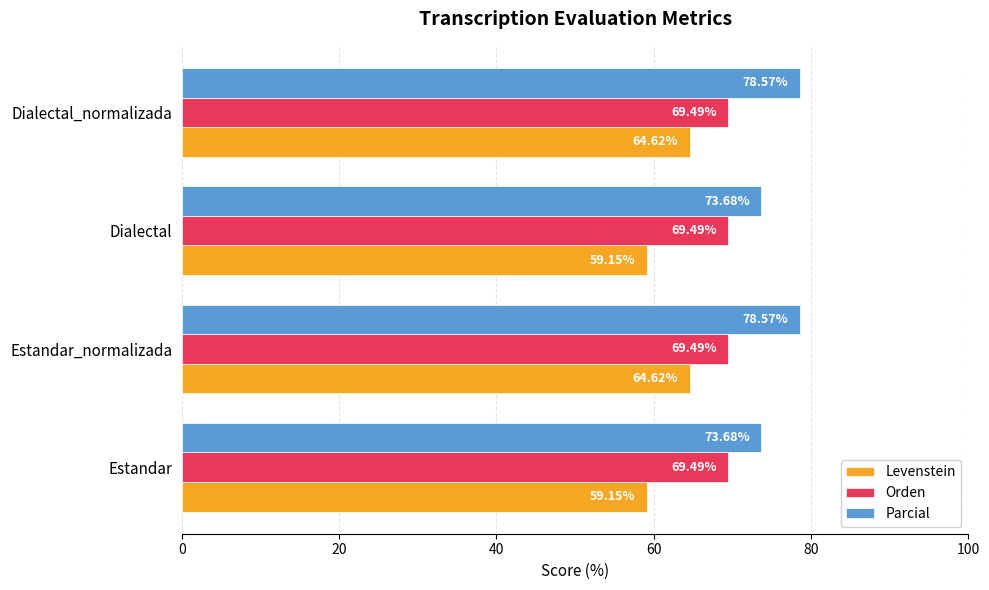

What are all the series names shown in the legend?

Levenstein, Orden, Parcial